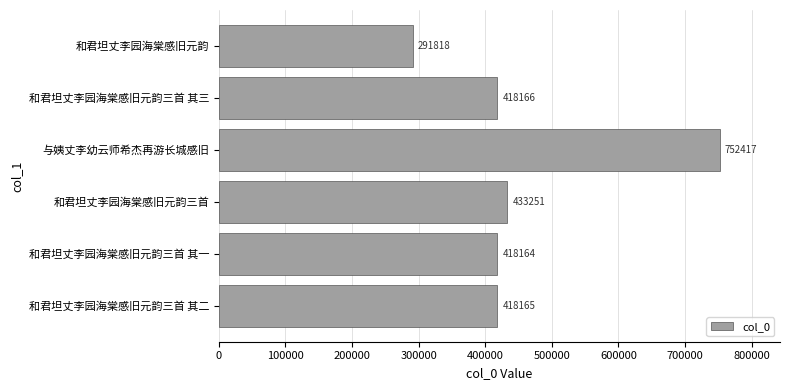

What position from the top is 和君坦丈李园海棠感旧元韵三首 其一?

5